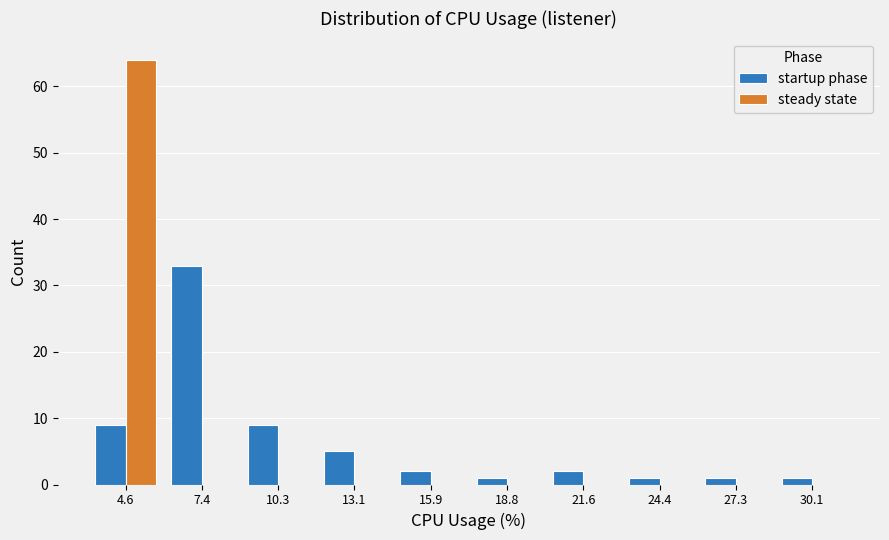

Reading left to right, transcribe this chart: for each range on the x-axis, give the height of each series' bar. Neither the bar edges nor the heights are printed on the chart, so give them approximately, as read against the axes.

3.0 to 6.0: startup phase=9	steady state=64
6.0 to 9.0: startup phase=33	steady state=0
9.0 to 11.5: startup phase=9	steady state=0
11.5 to 14.5: startup phase=5	steady state=0
14.5 to 17.5: startup phase=2	steady state=0
17.5 to 20.0: startup phase=1	steady state=0
20.0 to 23.0: startup phase=2	steady state=0
23.0 to 26.0: startup phase=1	steady state=0
26.0 to 28.5: startup phase=1	steady state=0
28.5 to 31.5: startup phase=1	steady state=0